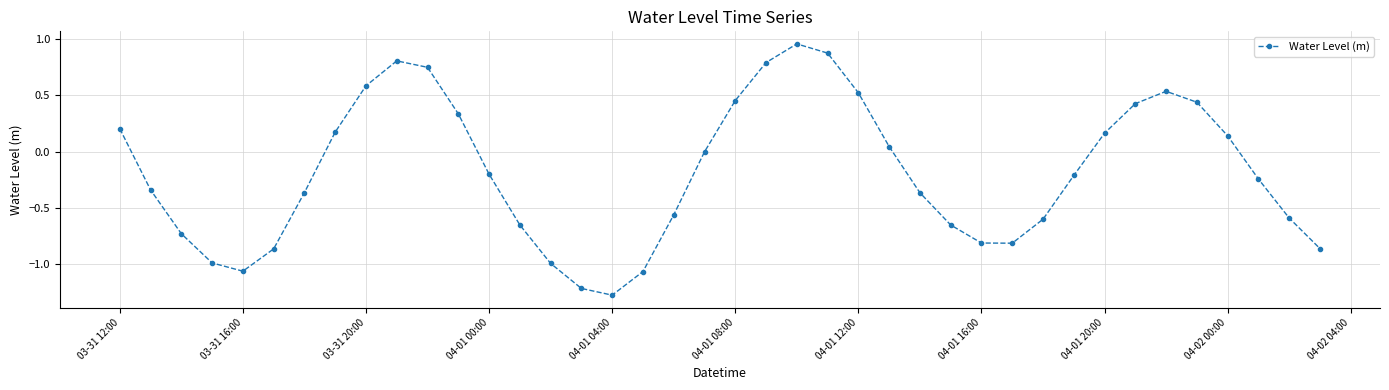

What is the difference between the maximum and second lowest values?

2.2